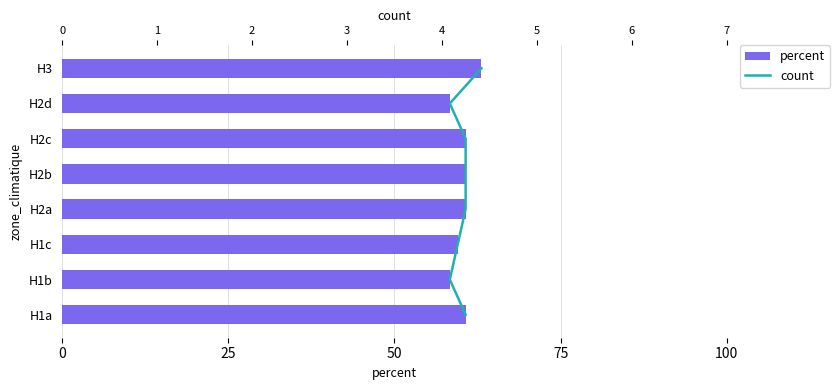

Which series has the widest spread of values?

count